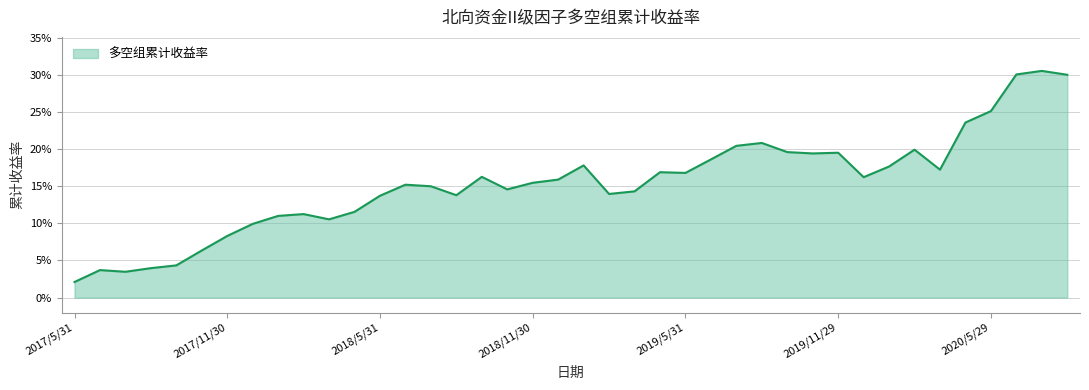

List the labels in order of value, smallest first.

2017/5/31, 2017/7/31, 2017/6/30, 2017/8/31, 2017/9/29, 2017/10/31, 2017/11/30, 2017/12/29, 2018/3/30, 2018/1/29, 2018/2/28, 2018/4/27, 2018/5/31, 2018/8/31, 2019/2/28, 2019/3/29, 2018/10/31, 2018/7/31, 2018/6/29, 2018/11/30, 2018/12/28, 2019/12/31, 2018/9/28, 2019/5/31, 2019/4/30, 2020/3/31, 2020/1/23, 2019/1/31, 2019/6/28, 2019/10/31, 2019/11/29, 2019/9/30, 2020/2/28, 2019/7/31, 2019/8/30, 2020/4/30, 2020/5/29, 2020/8/31, 2020/6/30, 2020/7/31